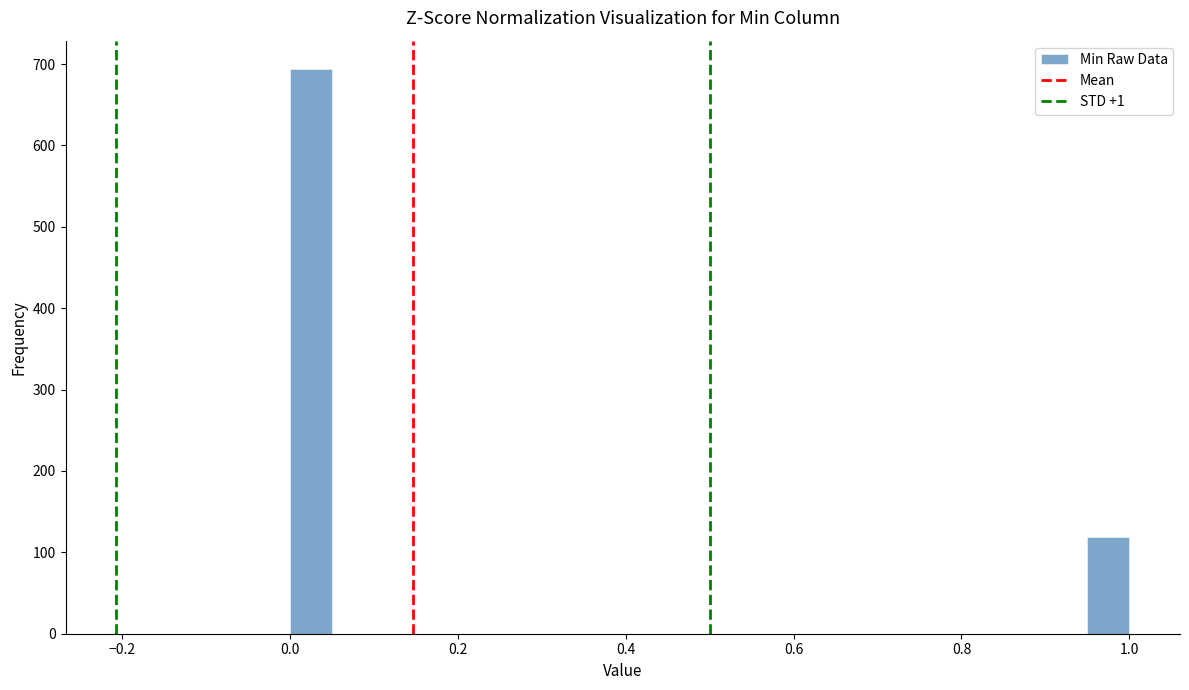

Around what value on the x-axis is the tallest bar? Give the approximate position of its centre, as read against the axis.

0.02